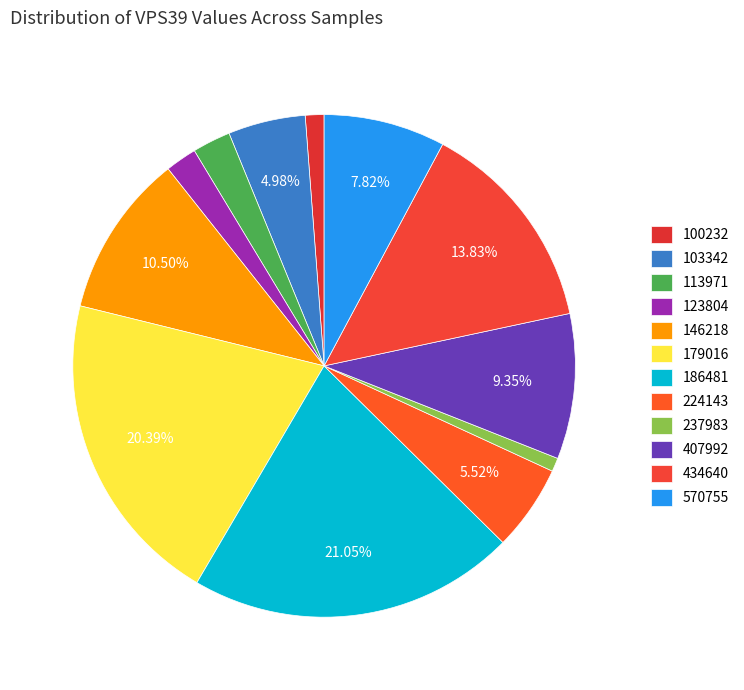

Is the sum of 113971 and 407992 greater than half?

No